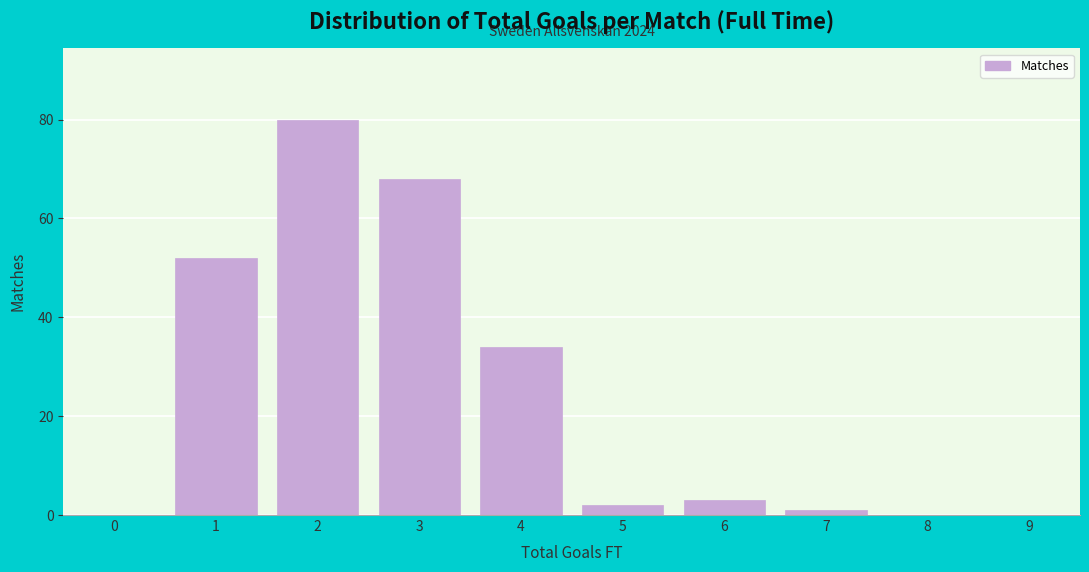

Reading left to right, list all the values displayed in this chart.

0=0	1=52	2=80	3=68	4=34	5=2	6=3	7=1	8=0	9=0